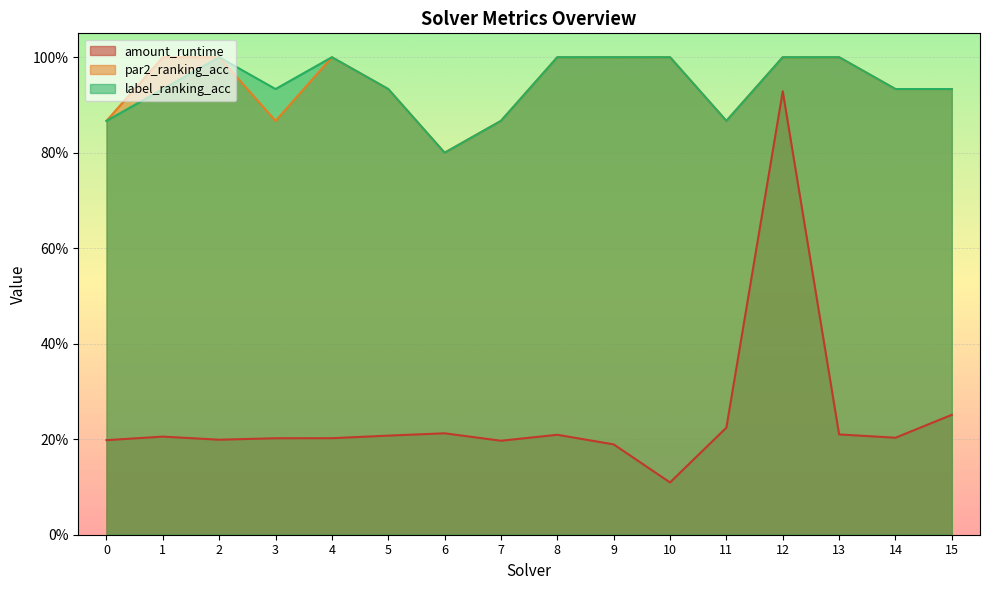

What is the average value of the label_ranking_acc series?

0.9